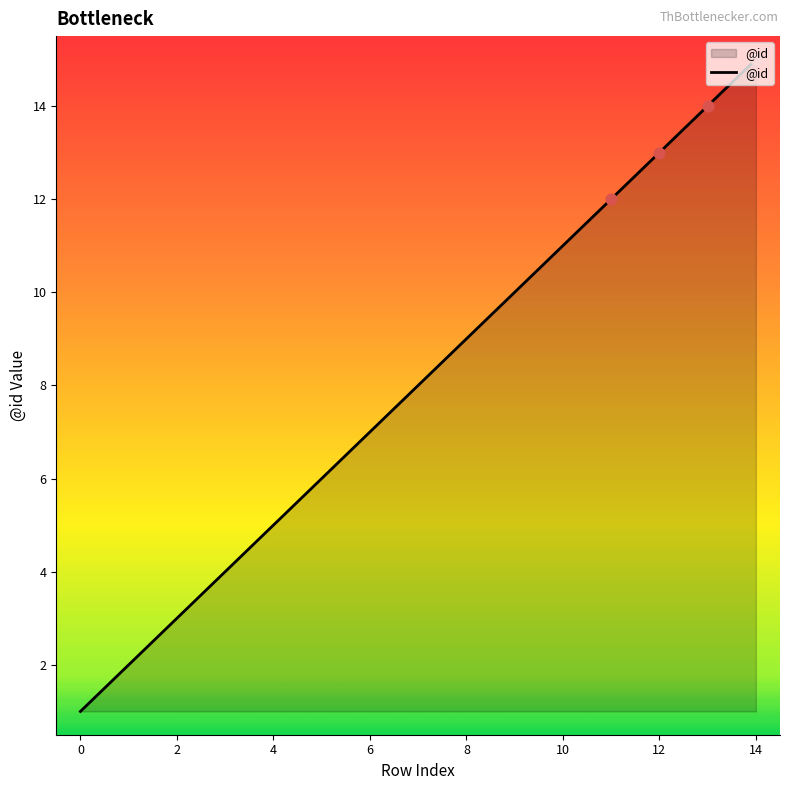

What is the maximum value shown in the chart?

15